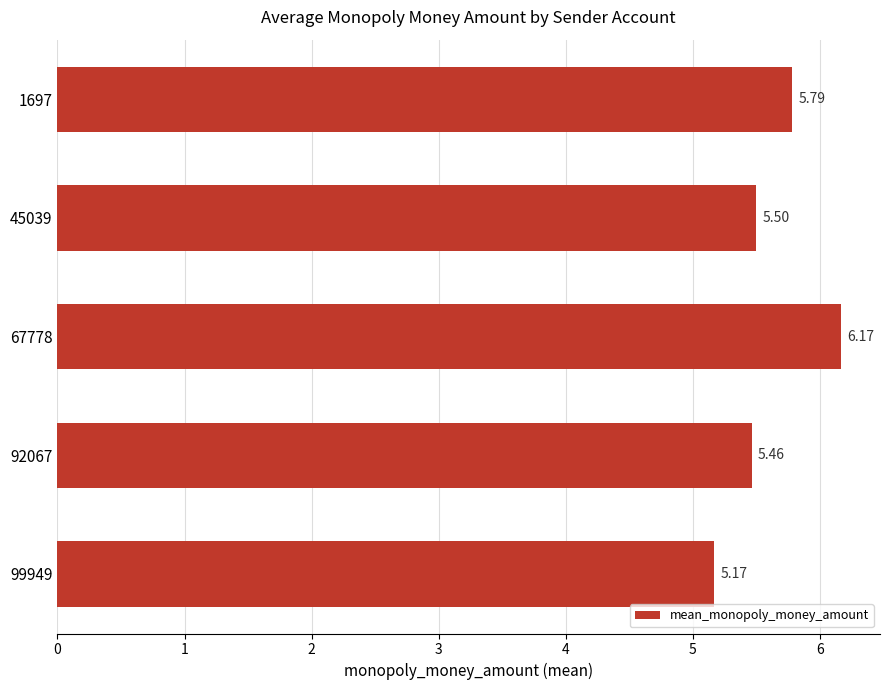

What is the change in value from 1697 to 92067?

-0.3